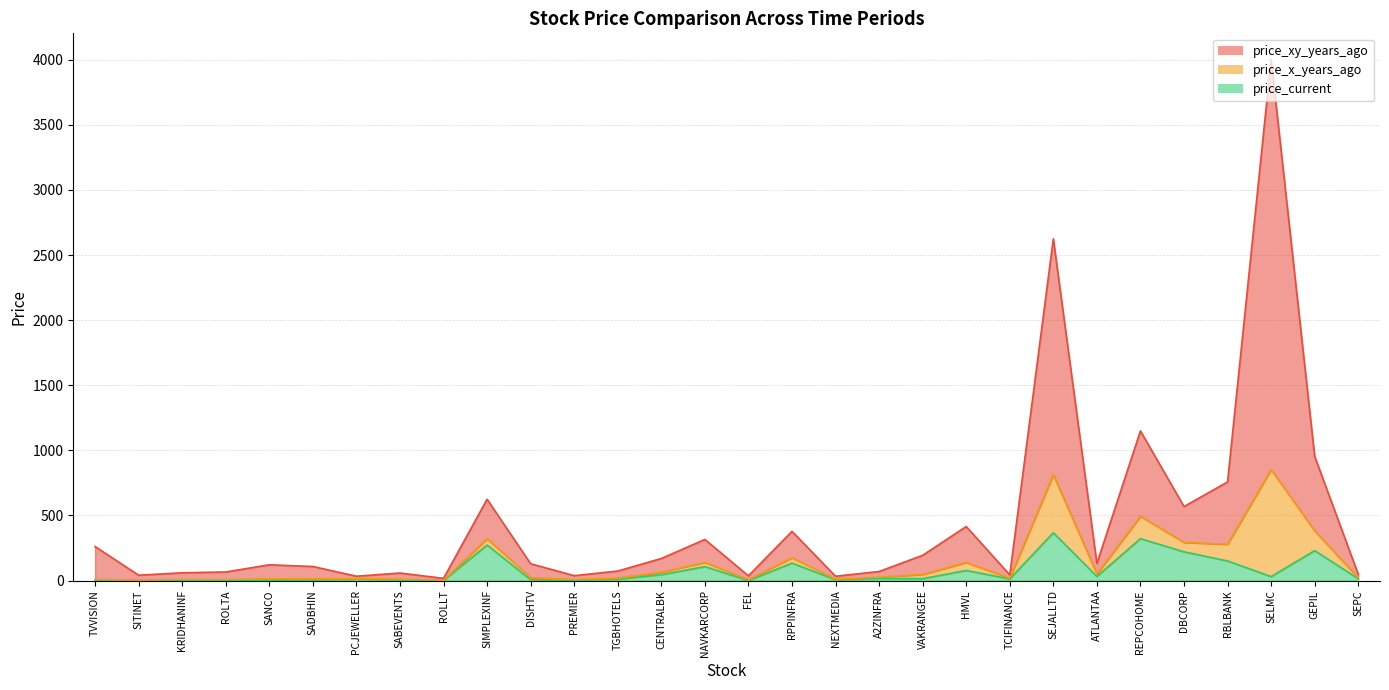

True or false: price_current and price_xy_years_ago cross at least once.

False